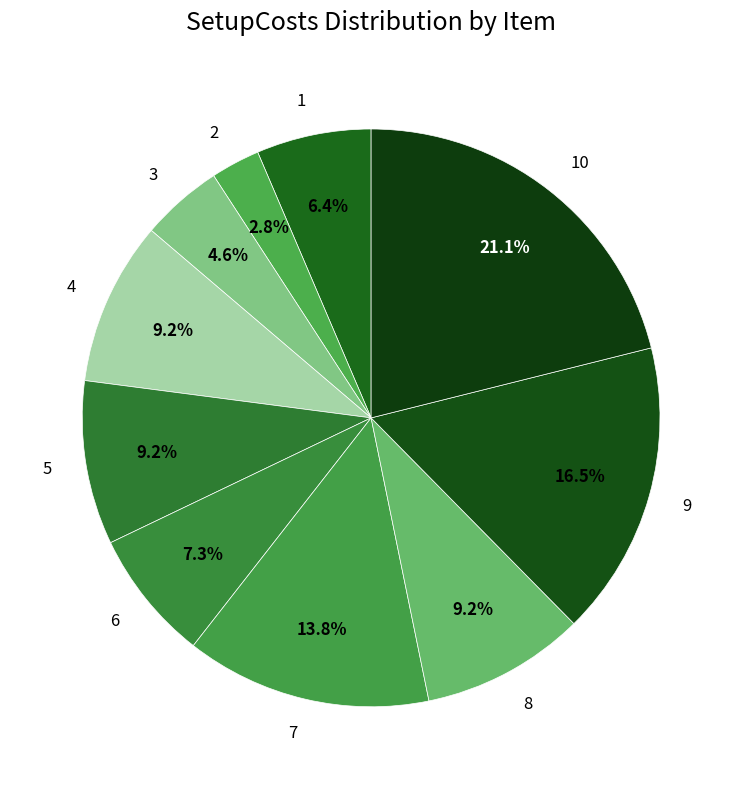

Approximately how many times larger is the value at 2 compared to 5?

0.3